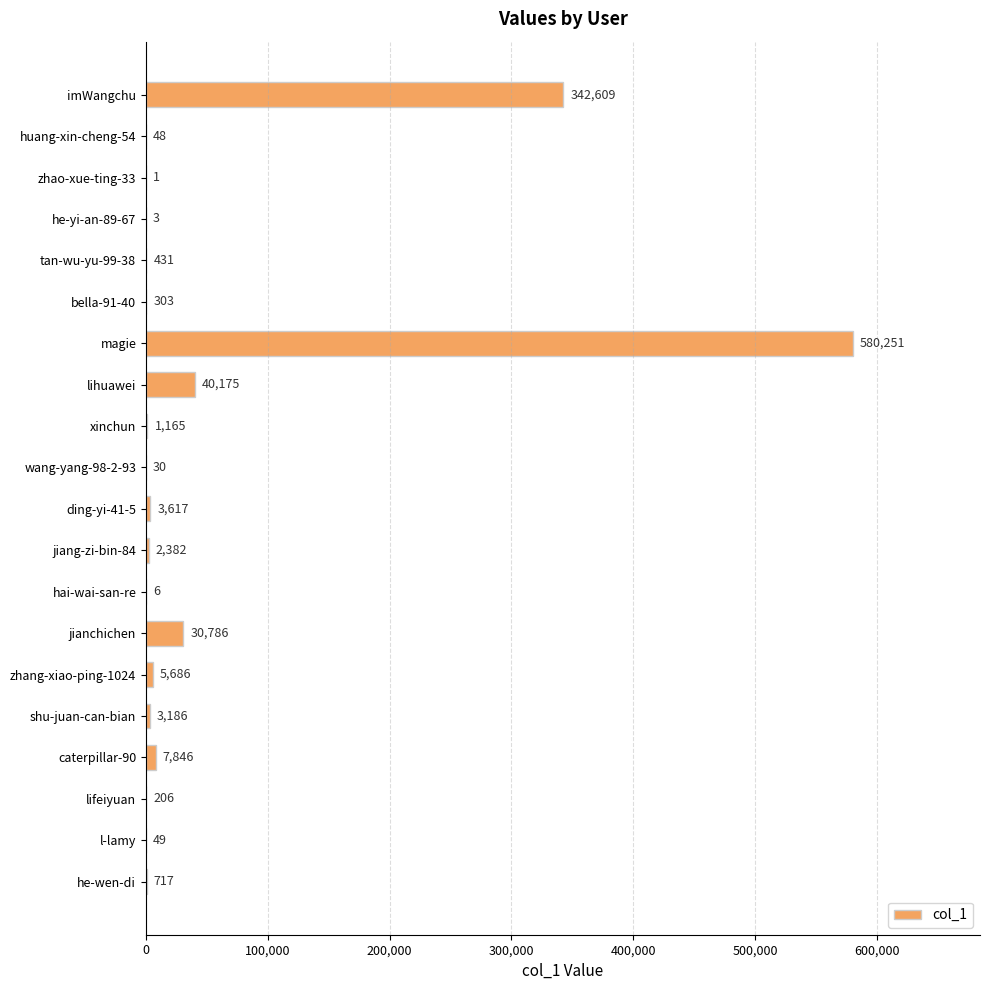

Which label corresponds to the largest value in the chart?

magie